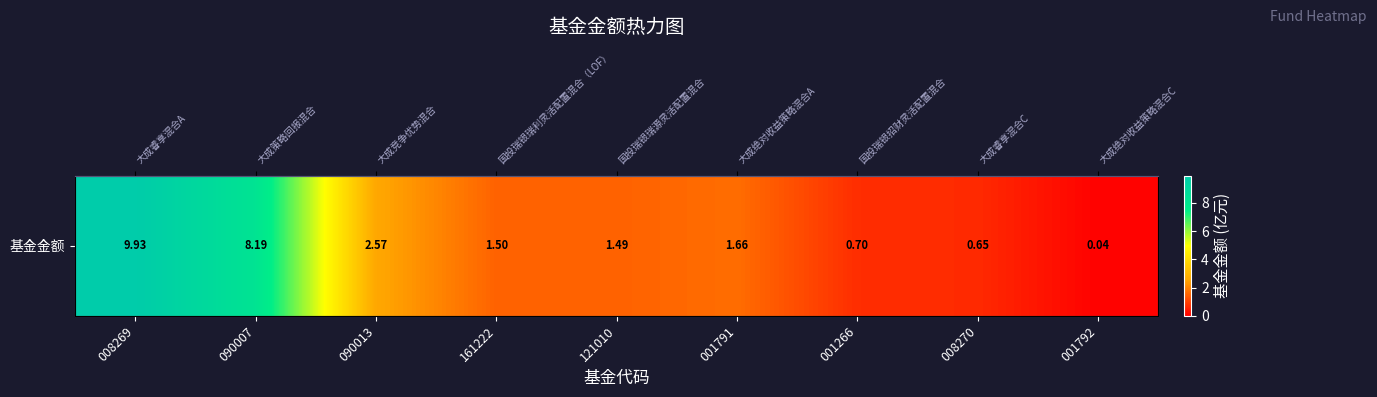

At which category does the chart reach its minimum across all series?

001792